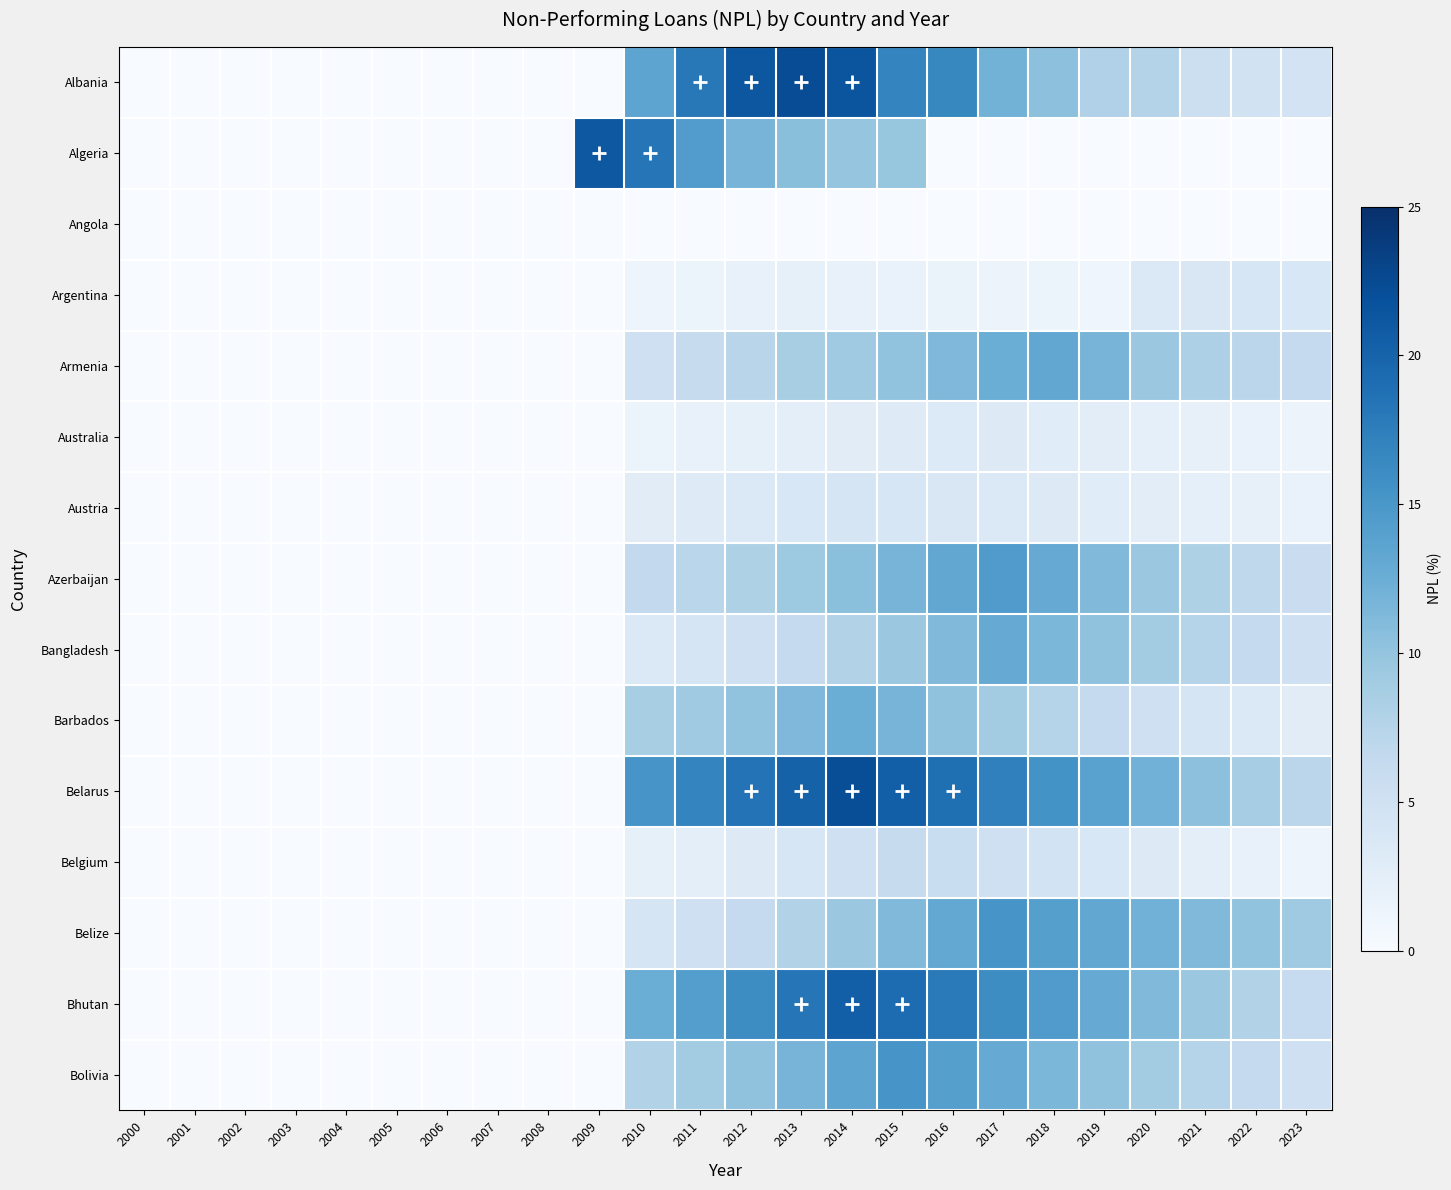

At which category is the sum across all series the highest?

2014